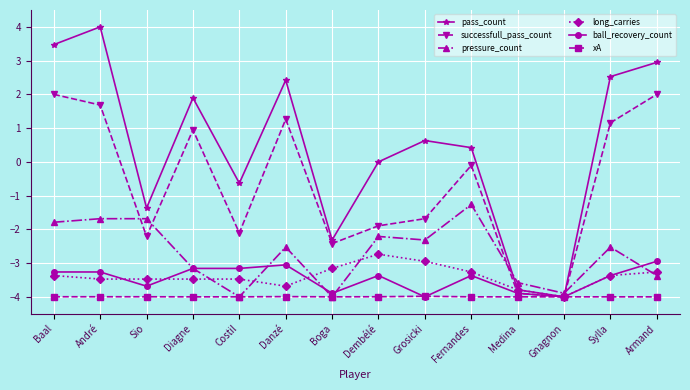

At how many categories does at least one series exceed 2?

5